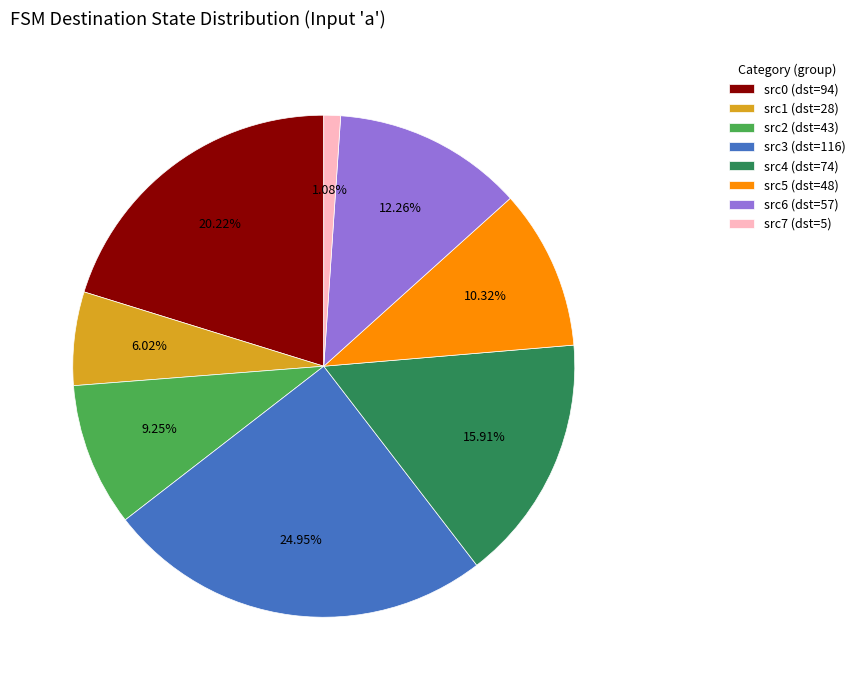

Rank the categories by value from highest to lowest.

src3 (dst=116), src0 (dst=94), src4 (dst=74), src6 (dst=57), src5 (dst=48), src2 (dst=43), src1 (dst=28), src7 (dst=5)